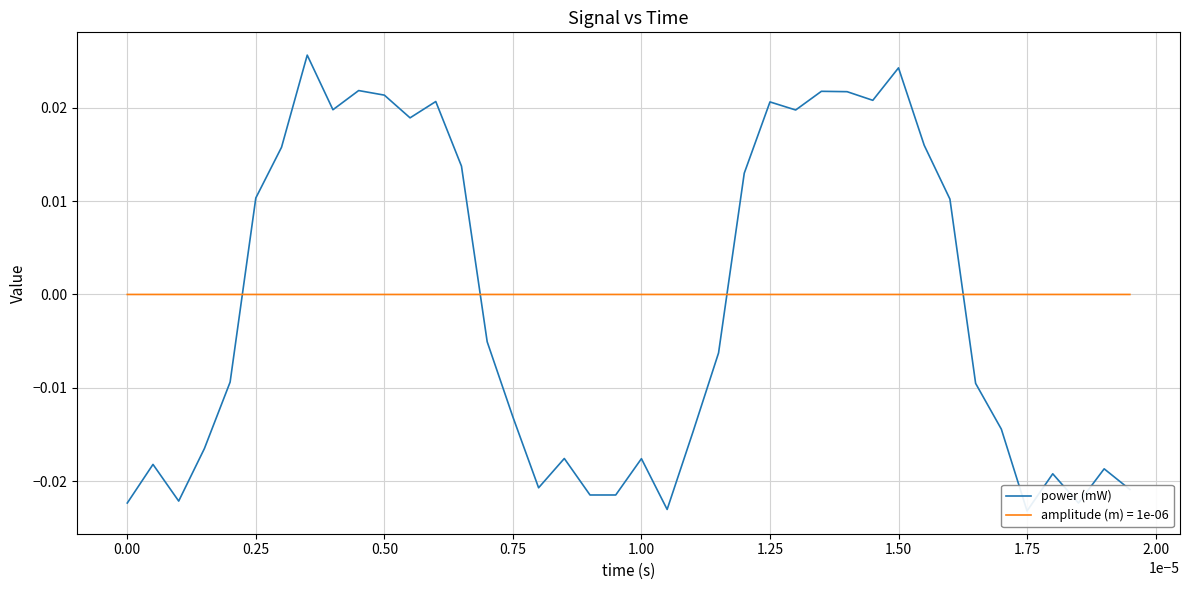

Is this an area chart (filled region under the line)?

No